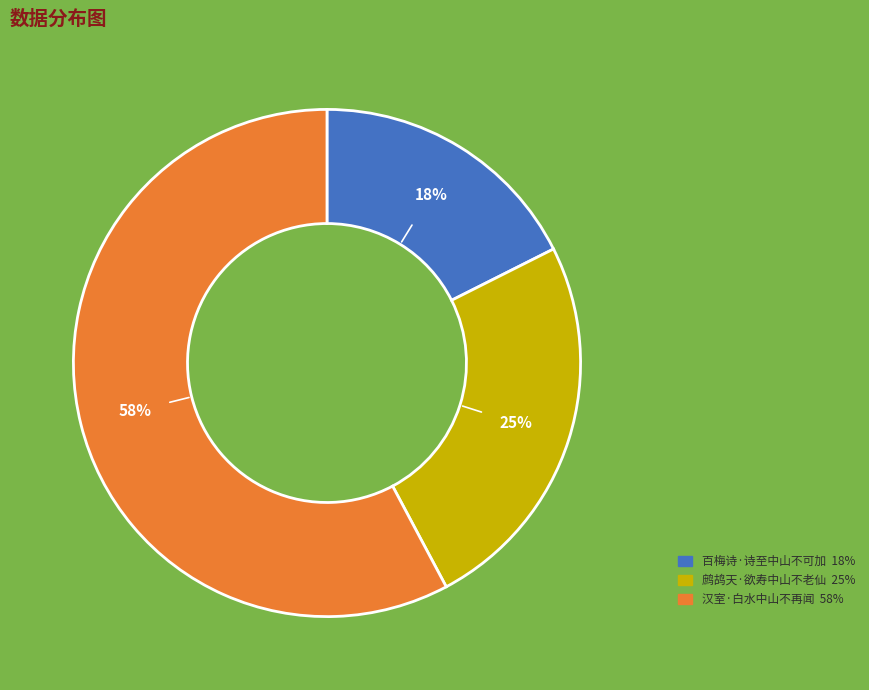

Is 鹧鸪天·欲寿中山不老仙 the majority of the pie?

No